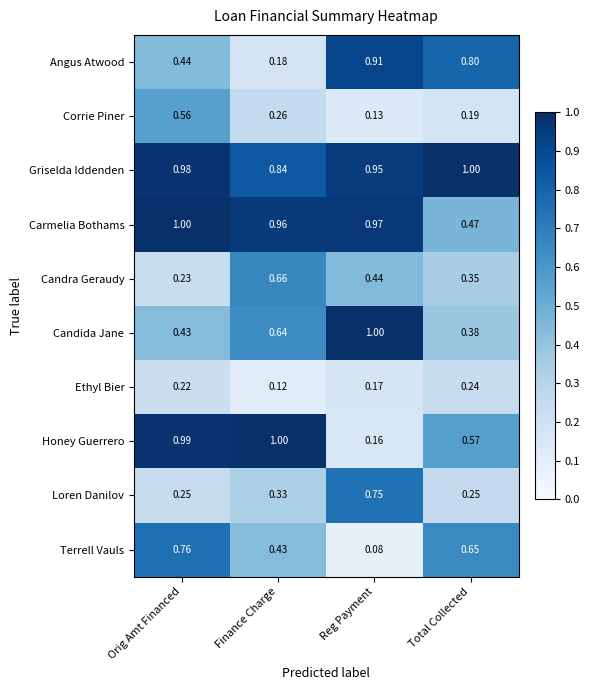

Rank the series at Finance Charge from lowest to highest value.

Ethyl Bier, Angus Atwood, Corrie Piner, Loren Danilov, Terrell Vauls, Candida Jane, Candra Geraudy, Griselda Iddenden, Carmelia Bothams, Honey Guerrero